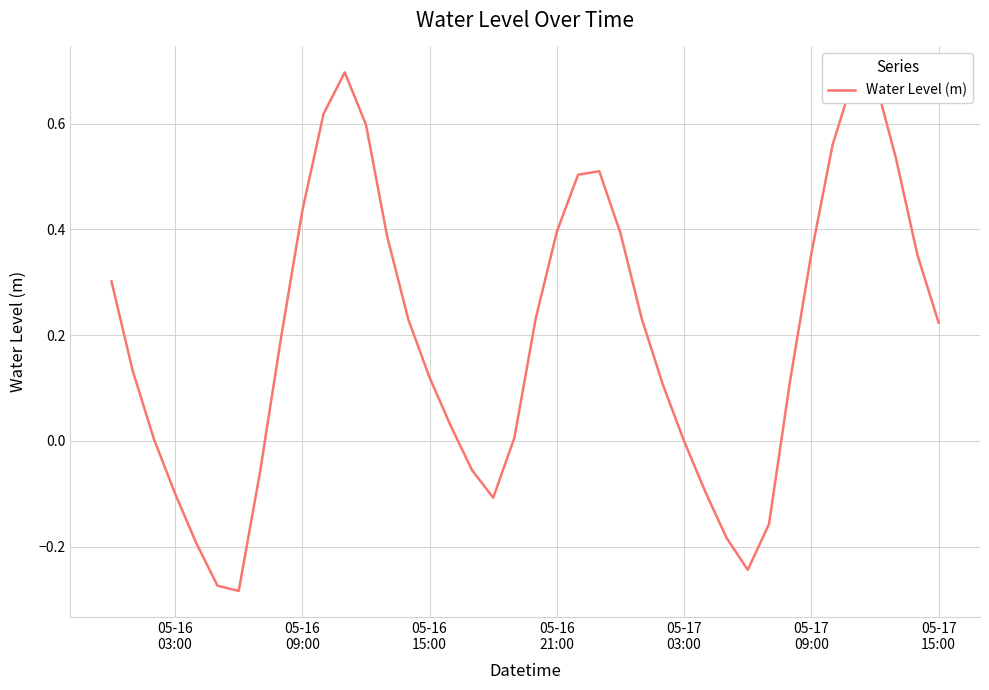

What is the difference between the maximum and minimum values?

1.0